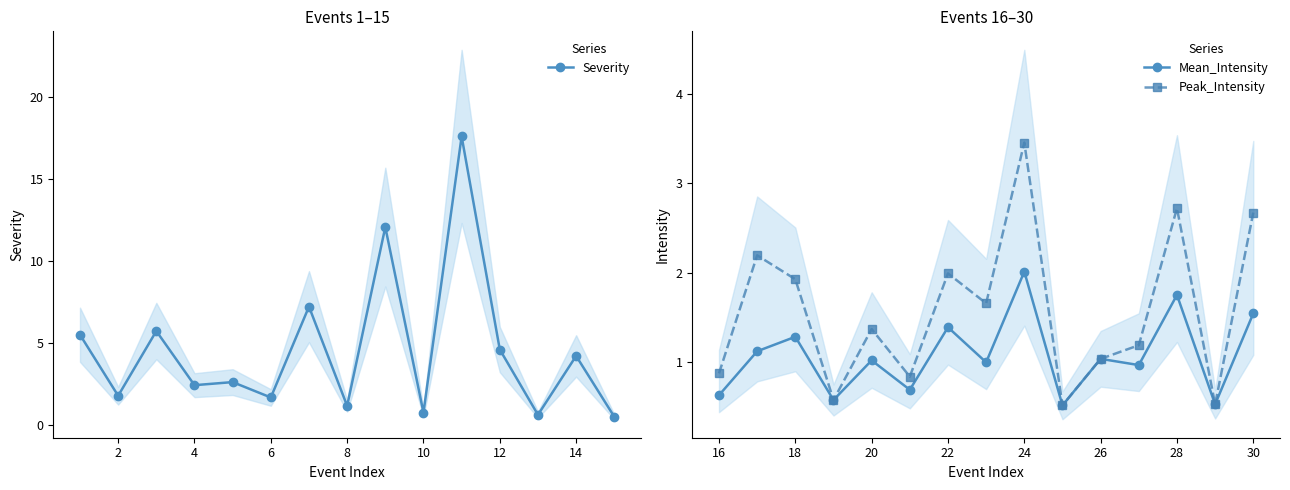

True or false: Mean_Intensity has more than 0 points higher than both neighbors.

True